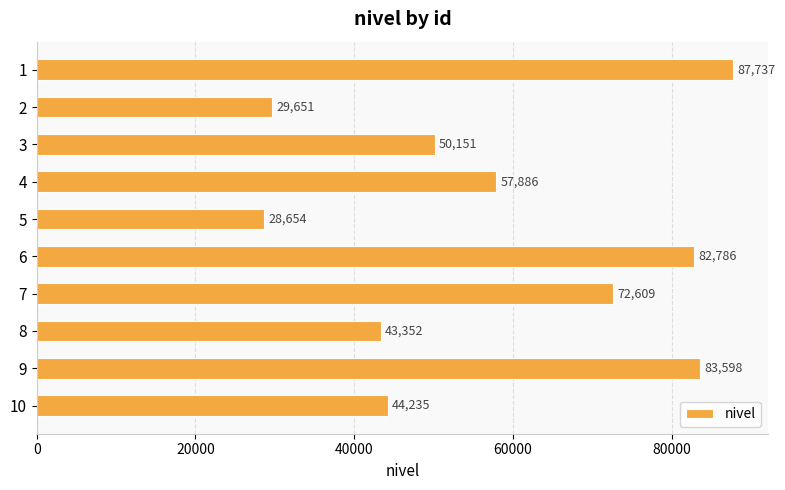

Rank the categories by value from lowest to highest.

5, 2, 8, 10, 3, 4, 7, 6, 9, 1